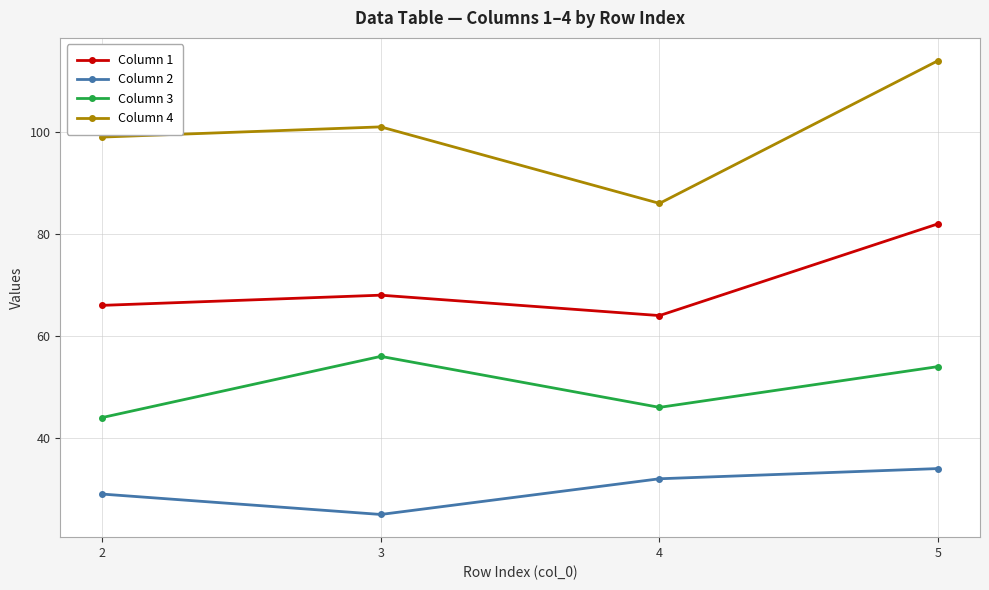

True or false: Column 2 and Column 1 intersect in this chart.

False